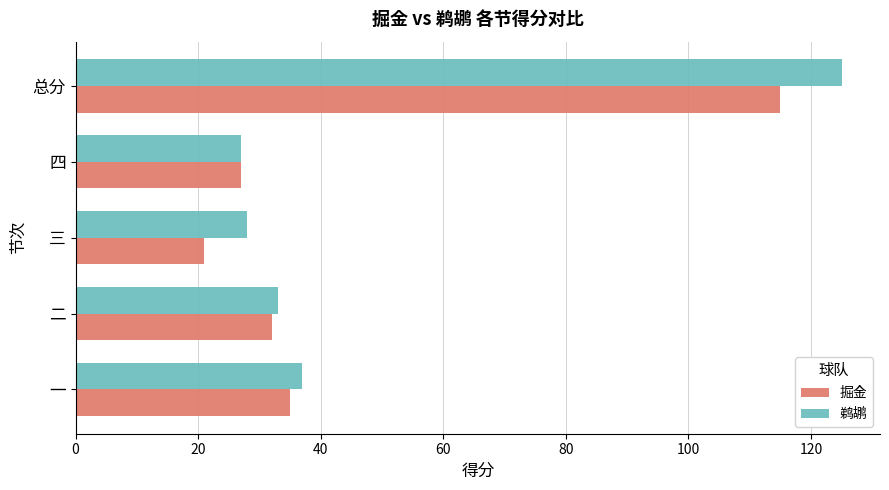

Which category has the lowest value across all series?

三